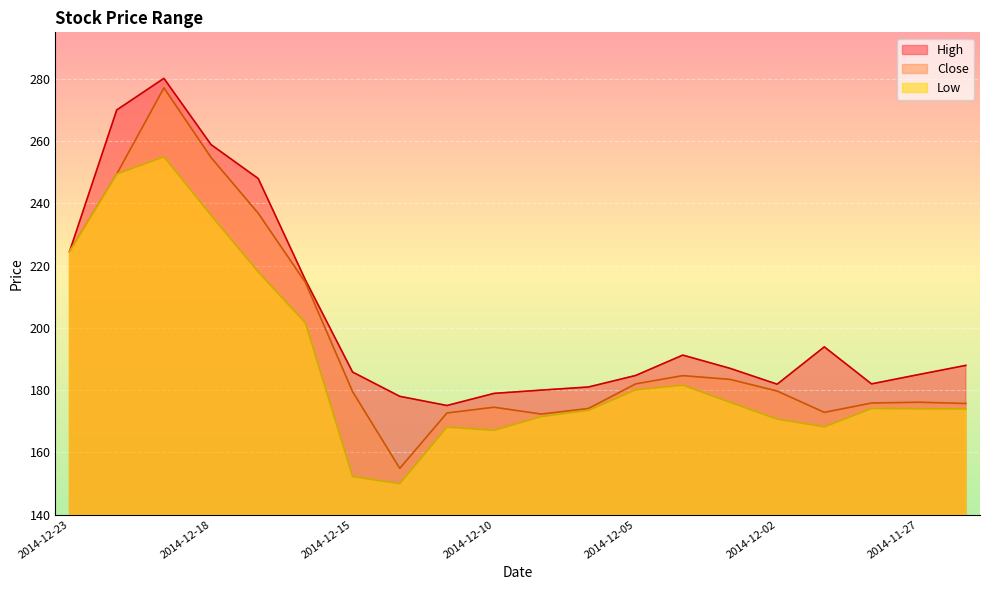

At which category does Low reach its first local peak?

2014-12-19